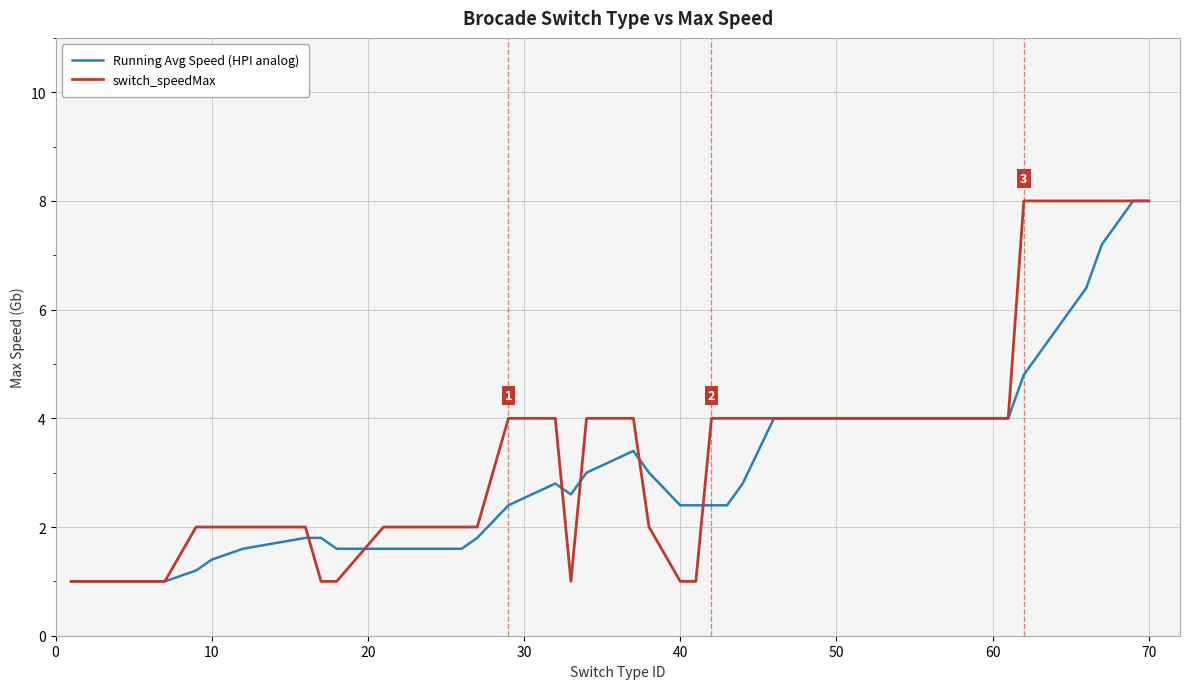

What is the highest value of the Running Avg Speed (HPI analog) series?

8.0